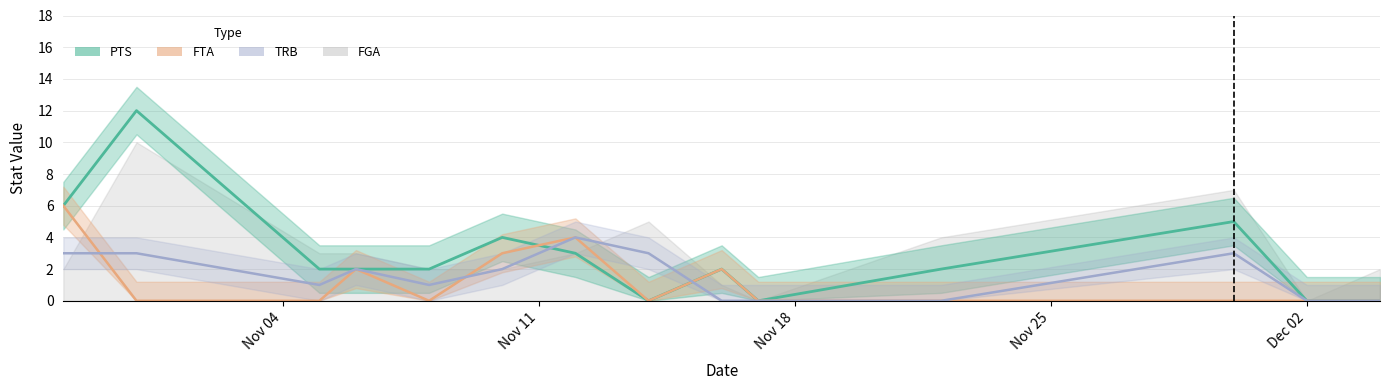

Is the value of PTS at 2019-11-05 greater than the value of FTA at 2019-11-10?

No